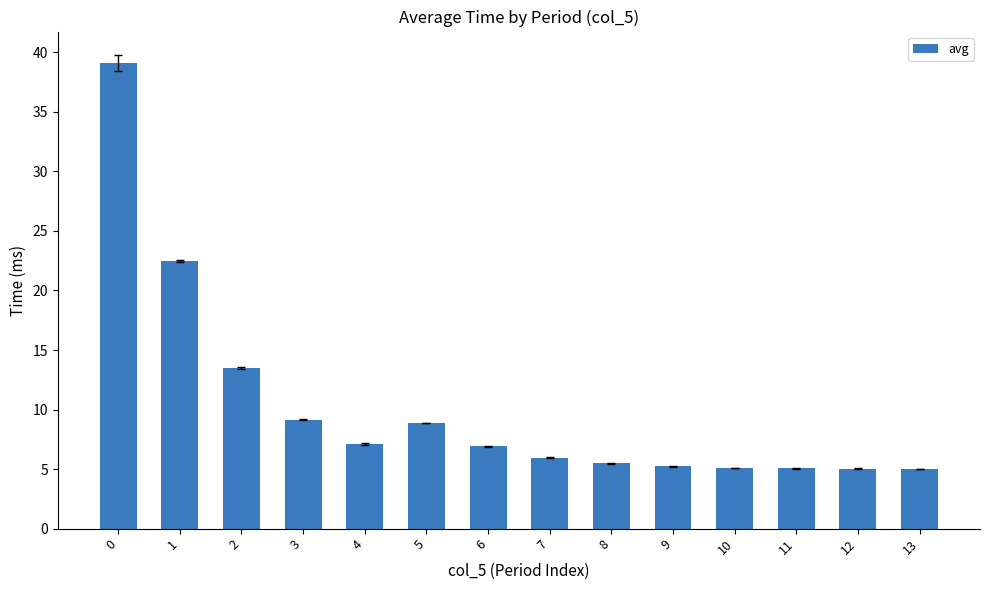

What is the value of the 4th bar from the left?

9.2